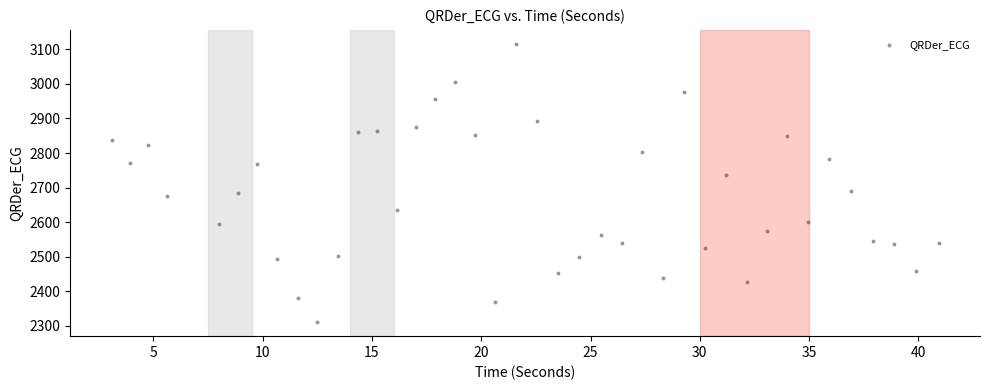

What is the range of X values (max minus min)?

37.8